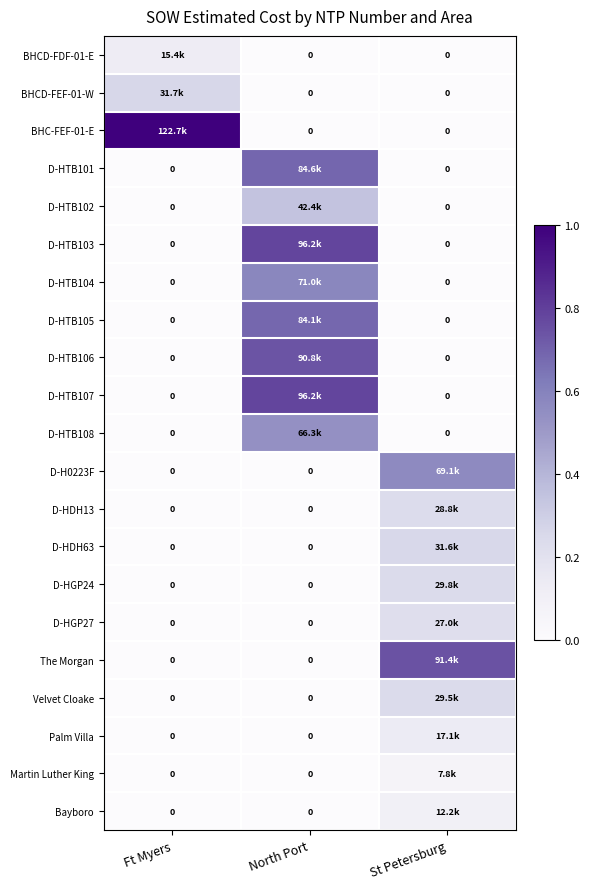

Between Ft Myers and St Petersburg, which is larger?

Ft Myers